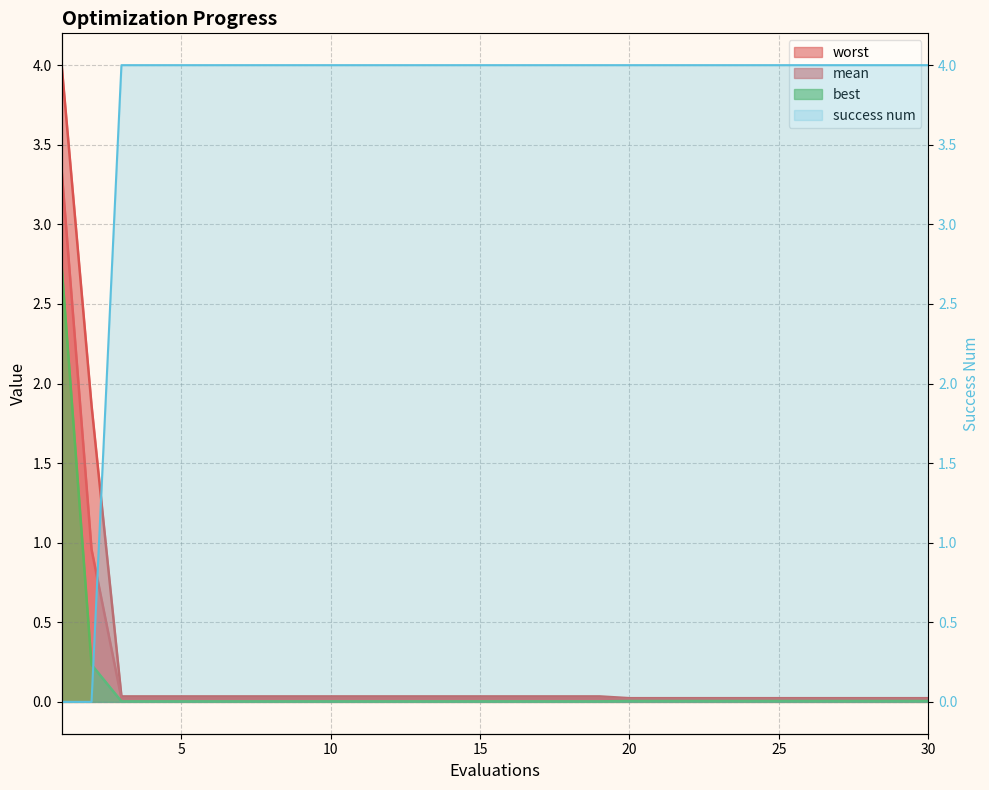

Which category has the lowest value across all series?

1